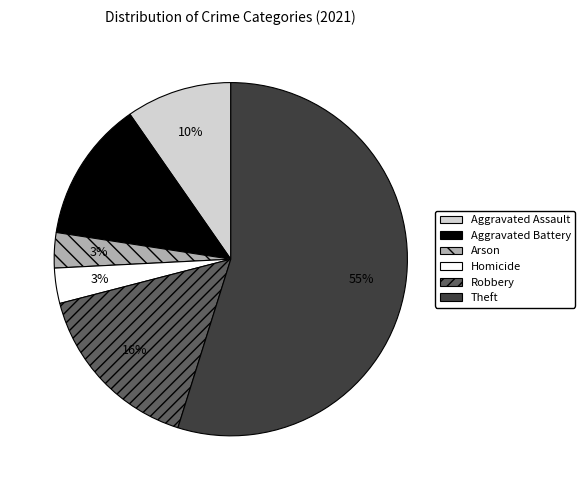

Which slice is the largest?

Theft